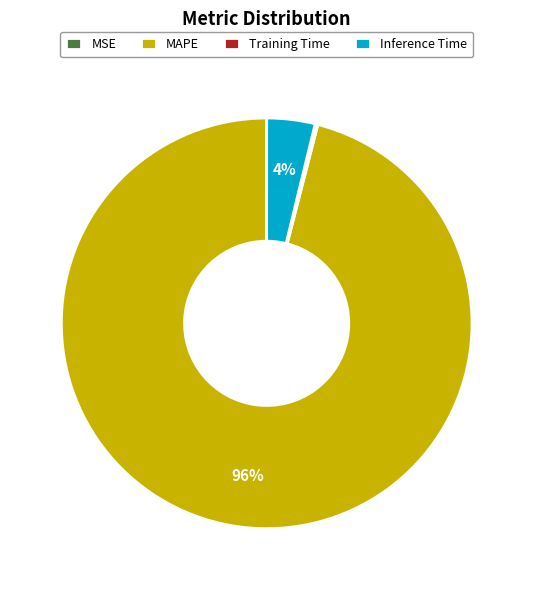

Is it true that MAPE is 86% of the pie?

False